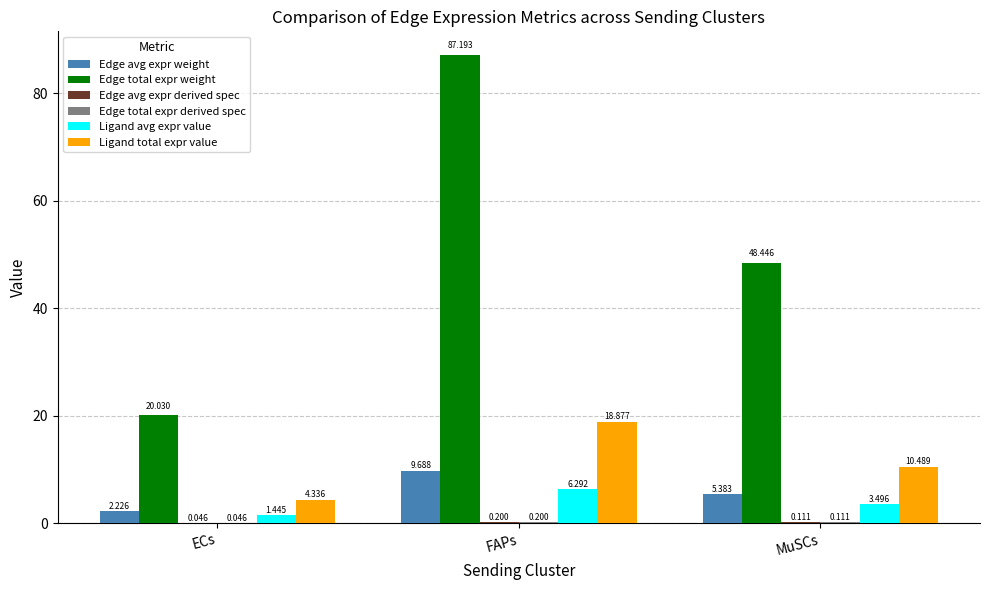

What is the spread (max minus min) of values at FAPs?

87.0